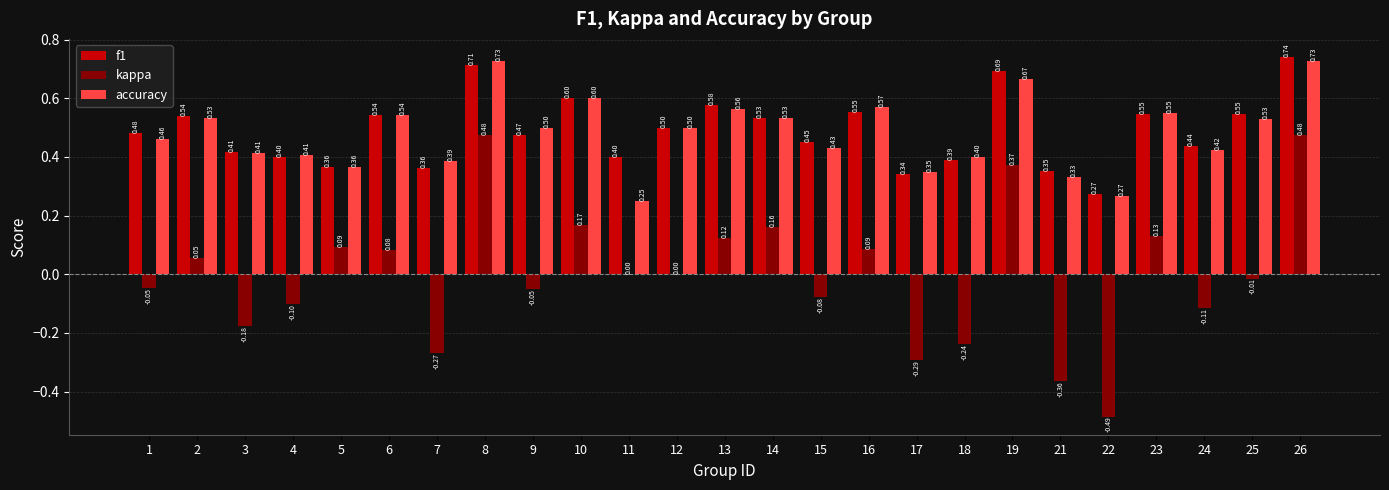

The value of f1 at 8 is 1.2. True or false?

False